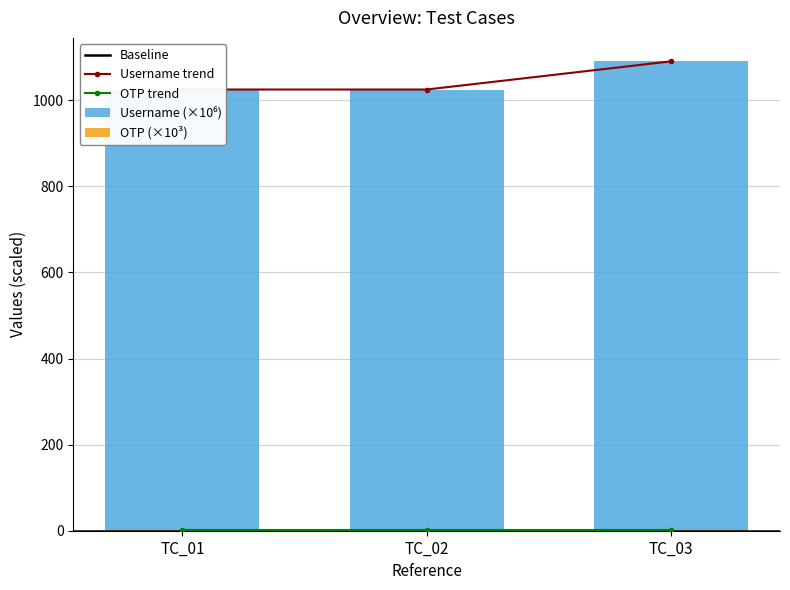

Reading right to left, extract all data points from this chart.

TC_03=1090.5	TC_02=1025.1	TC_01=1025.1